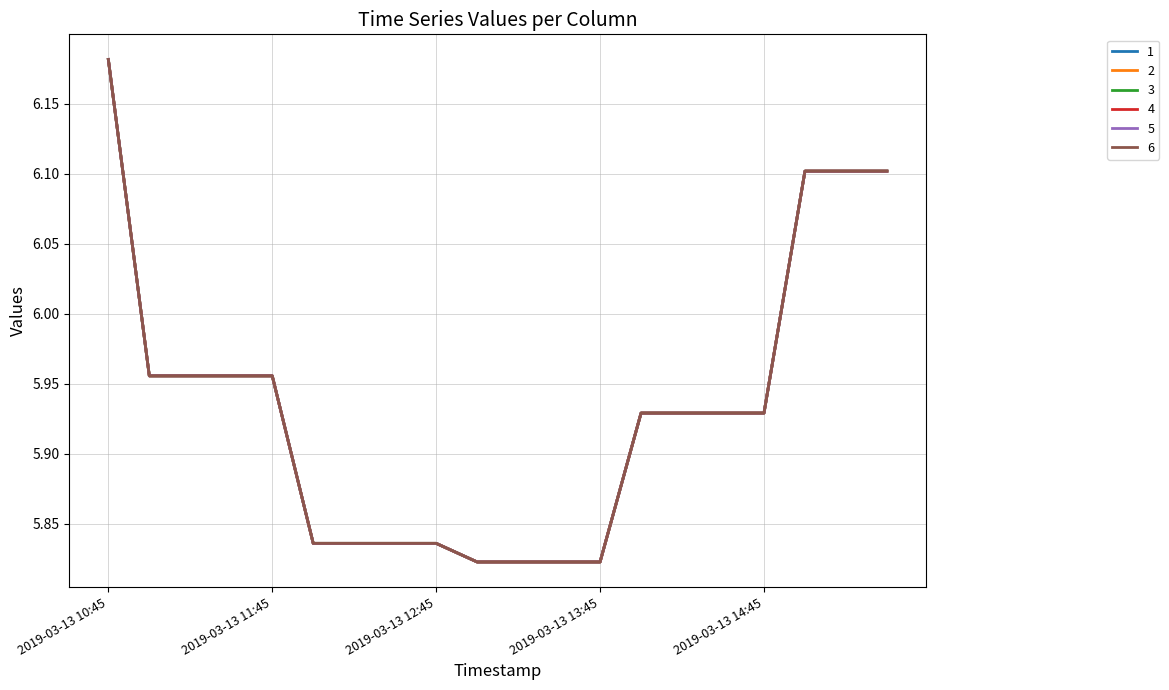

What is the lowest value of the 6 series?

5.8